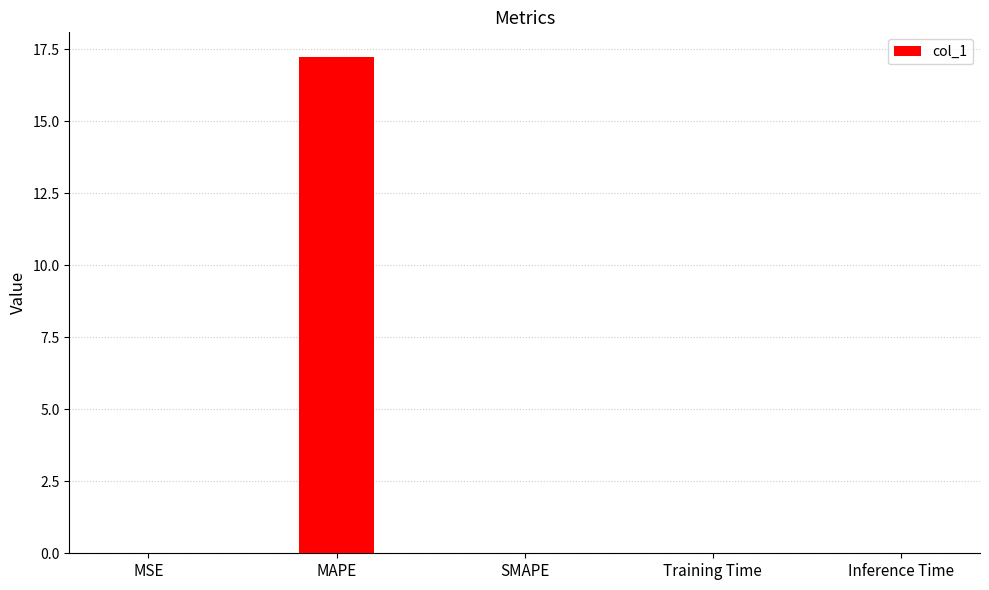

Which label corresponds to the largest value in the chart?

MAPE